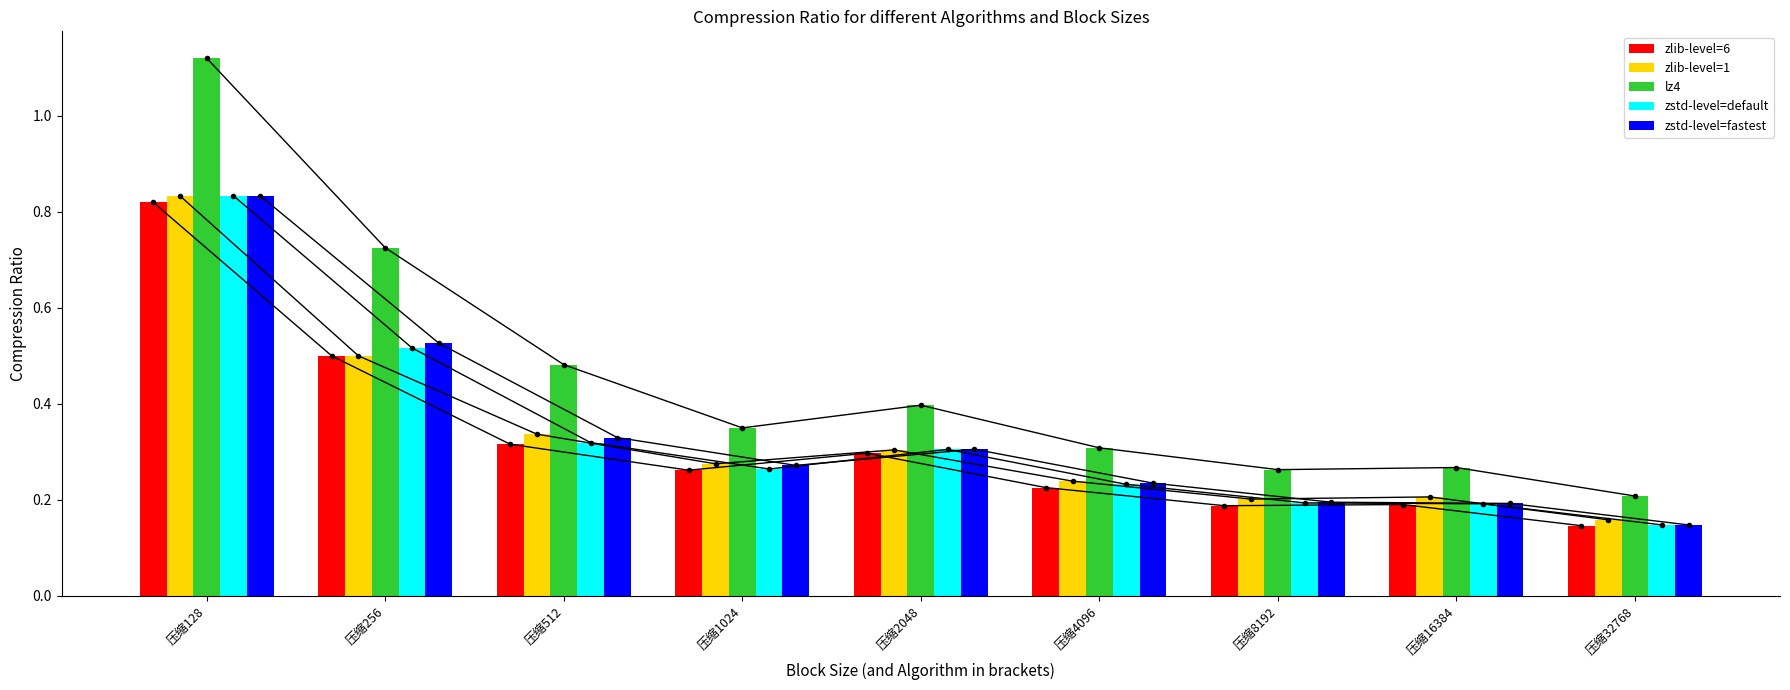

How many bars are there in each group?

5